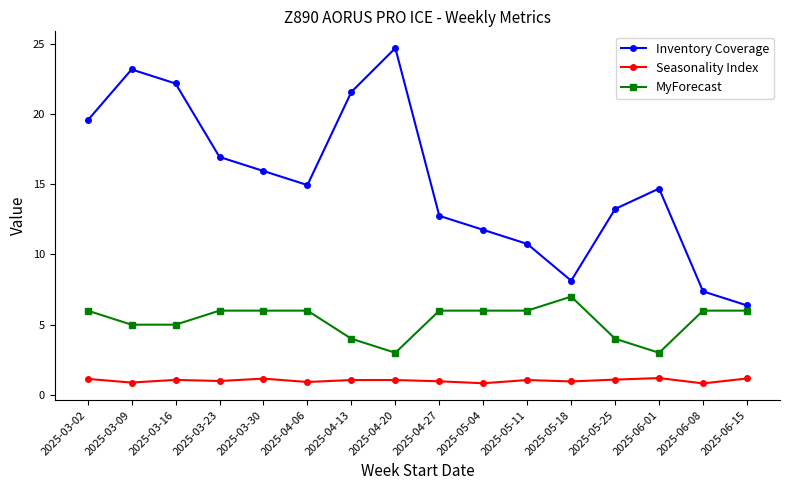

List the series in order of their overall mean, highest first.

Inventory Coverage, MyForecast, Seasonality Index